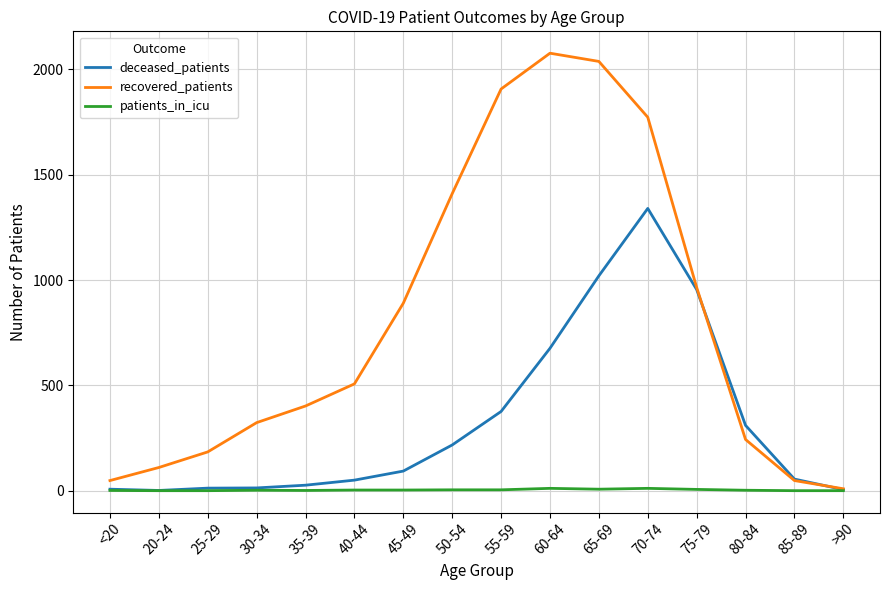

Is the value of patients_in_icu at 45-49 greater than the value of deceased_patients at 55-59?

No